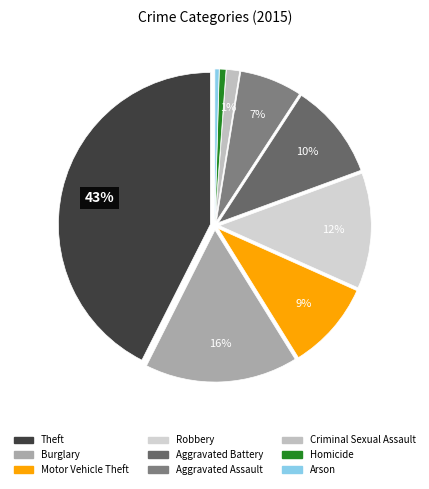

Is it true that Arson is 11% of the pie?

False